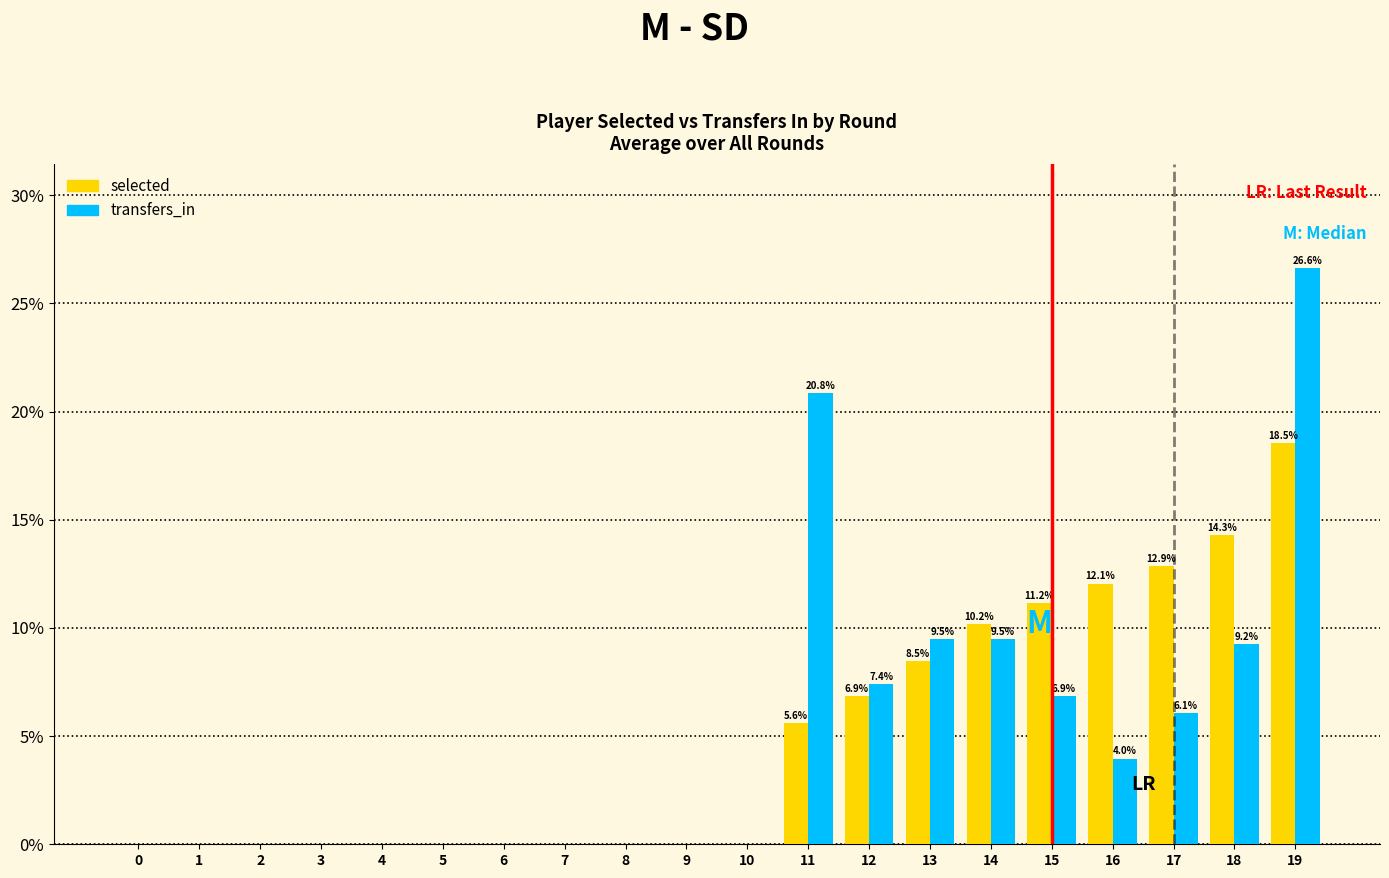

Is the value of transfers_in at 14 greater than the value of selected at 1?

Yes